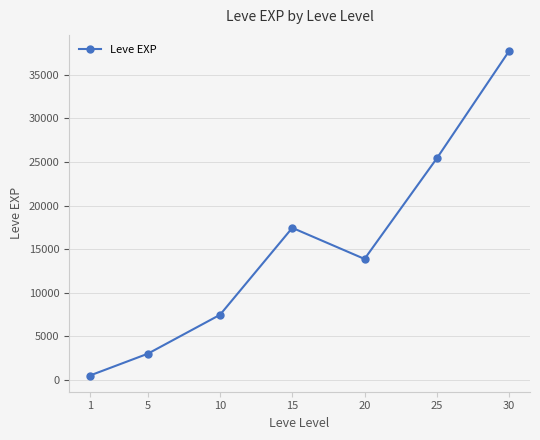

What is the difference between the maximum and minimum values?

37204.8